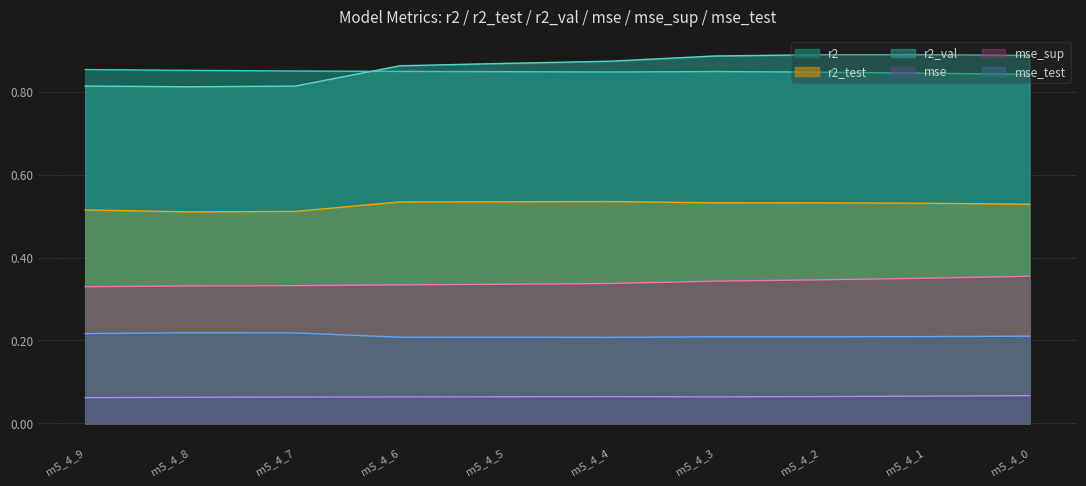

Is the value of r2 at m5_4_7 greater than the value of mse_test at m5_4_0?

Yes